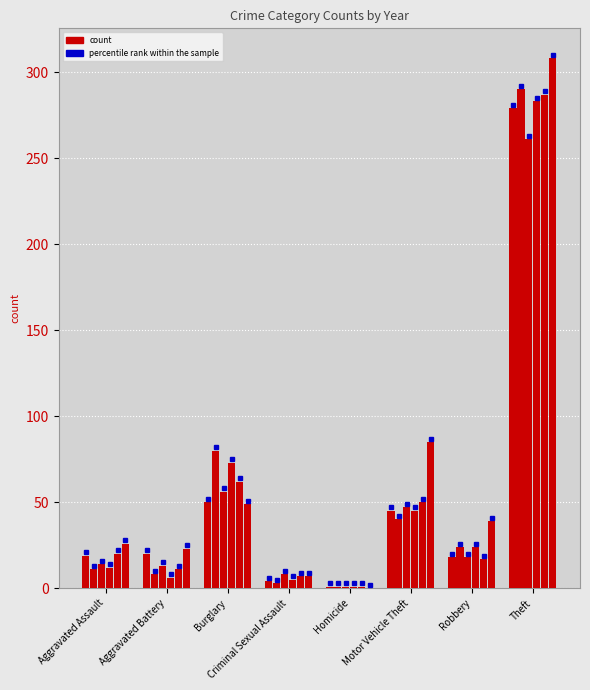

Between Aggravated Battery and Criminal Sexual Assault, which is larger?

Aggravated Battery